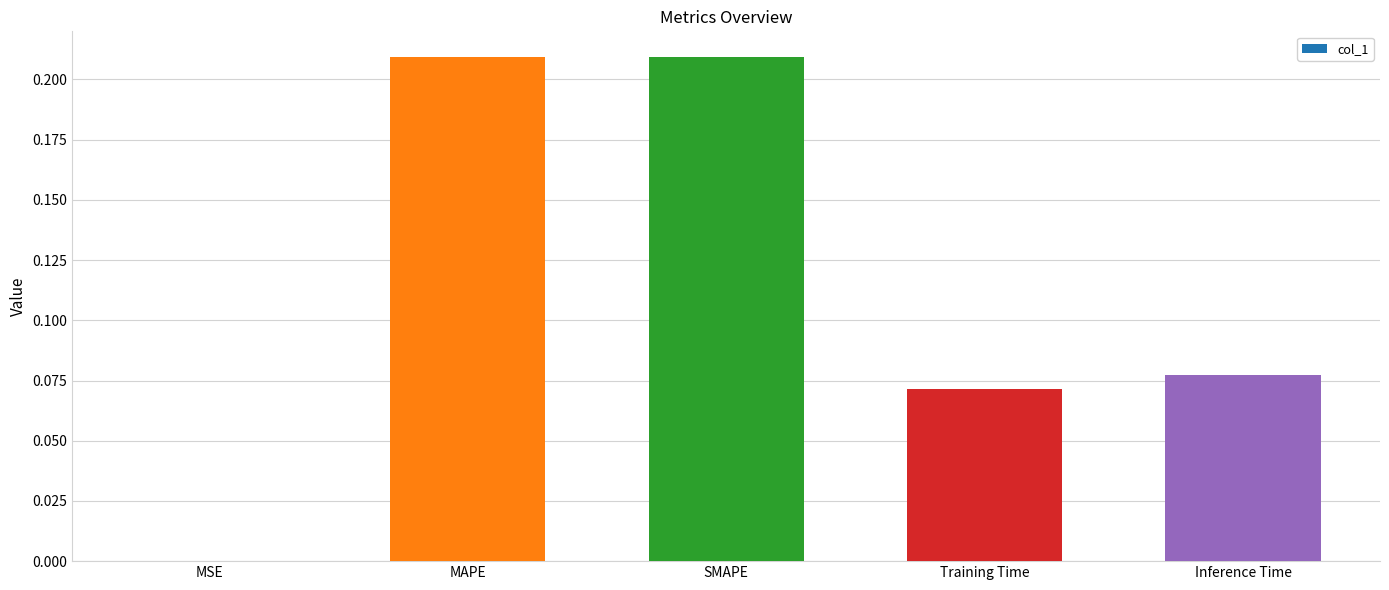

Are the bars grouped side by side (vs. stacked)?

No